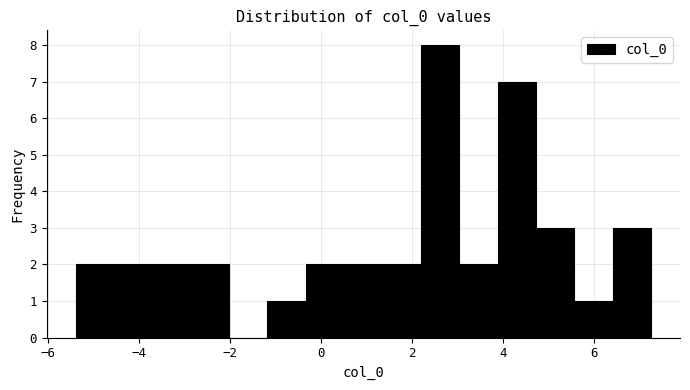

Over which range of the x-axis is the bar tallest?

2.2 to 3.0